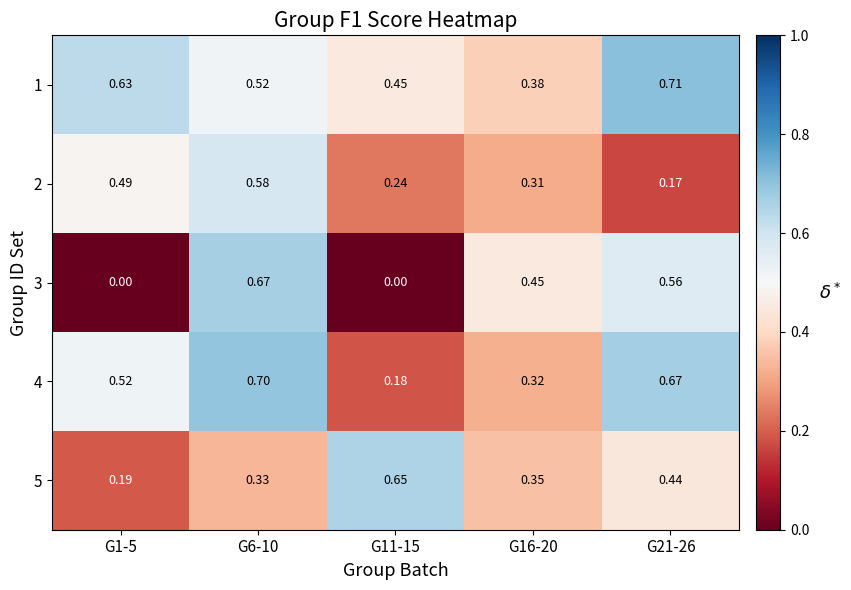

Is the value of 2 at G6-10 greater than the value of 5 at G16-20?

Yes